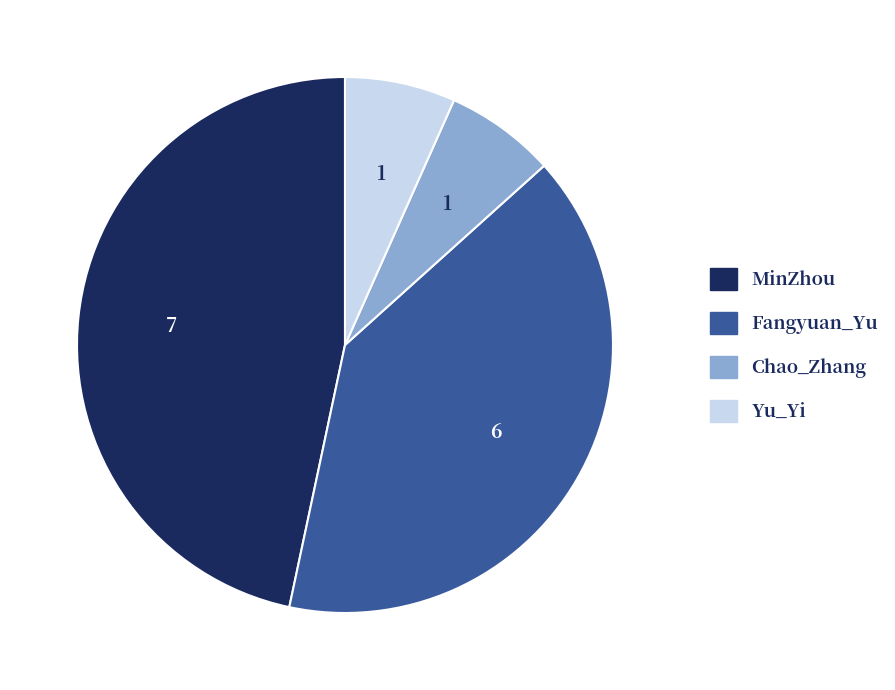

Approximately how many times larger is the value at Chao_Zhang compared to Yu_Yi?

1.0